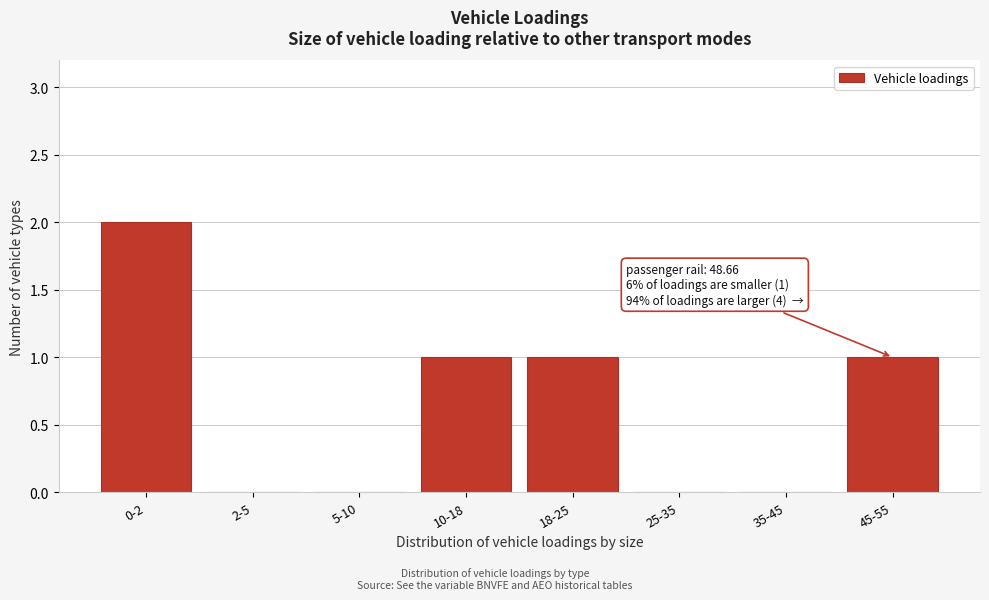

Reading left to right, extract all data points from this chart.

0-2=2	2-5=0	5-10=0	10-18=1	18-25=1	25-35=0	35-45=0	45-55=1